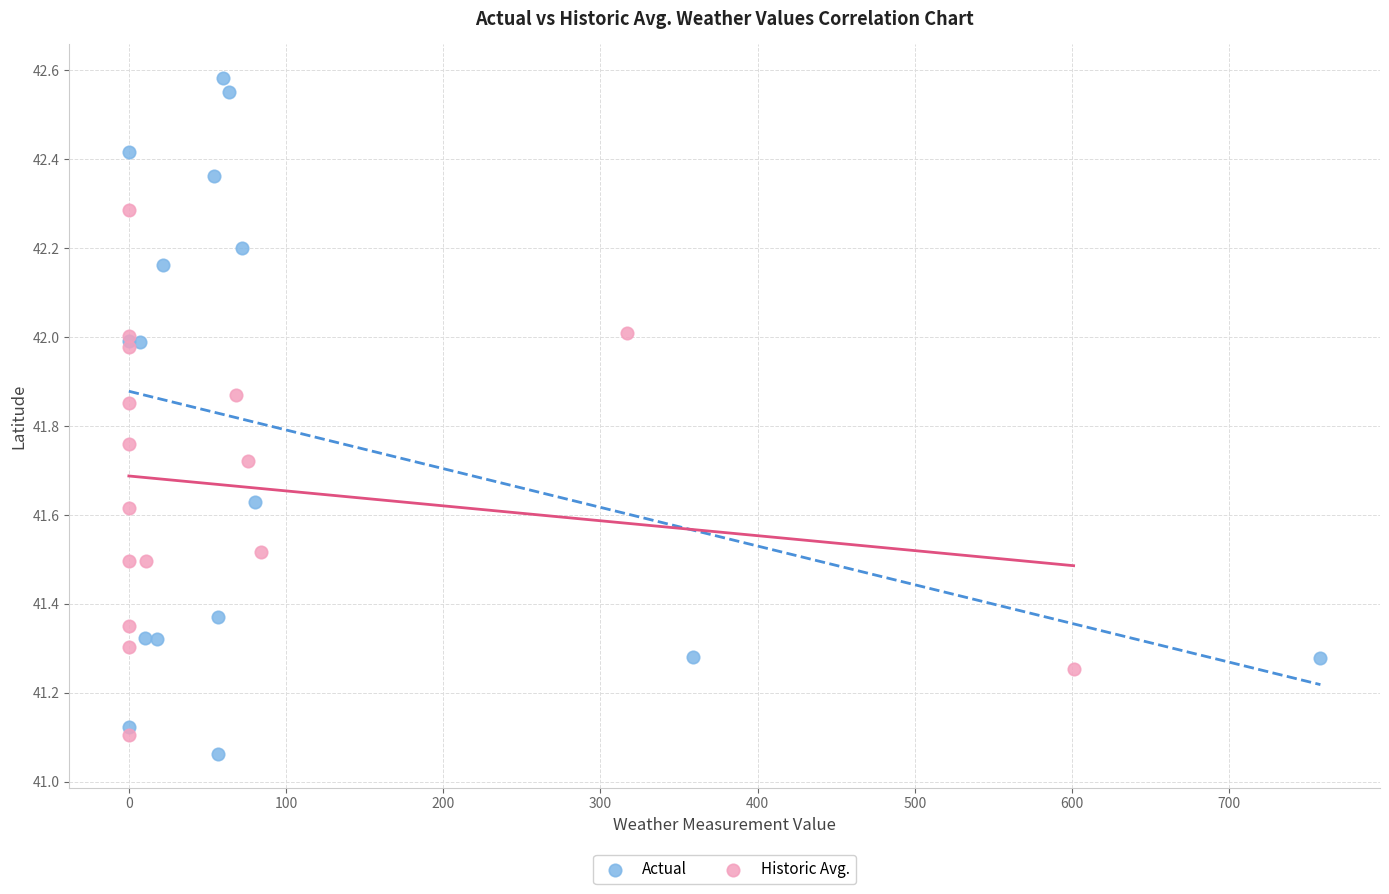

Which series reaches the maximum Y coordinate?

Actual